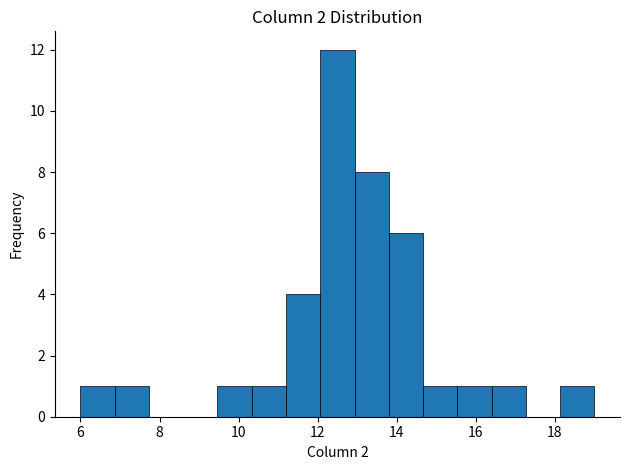

Reading left to right, list every bar in this chart as the range it spans on the x-axis followed by its height. Neither the bar edges nor the heights are printed on the chart, so give them approximately, as read against the axes.

6.0 to 6.8: 1
6.8 to 7.8: 1
7.8 to 8.6: 0
8.6 to 9.4: 0
9.4 to 10.4: 1
10.4 to 11.2: 1
11.2 to 12.0: 4
12.0 to 13.0: 12
13.0 to 13.8: 8
13.8 to 14.6: 6
14.6 to 15.6: 1
15.6 to 16.4: 1
16.4 to 17.2: 1
17.2 to 18.2: 0
18.2 to 19.0: 1